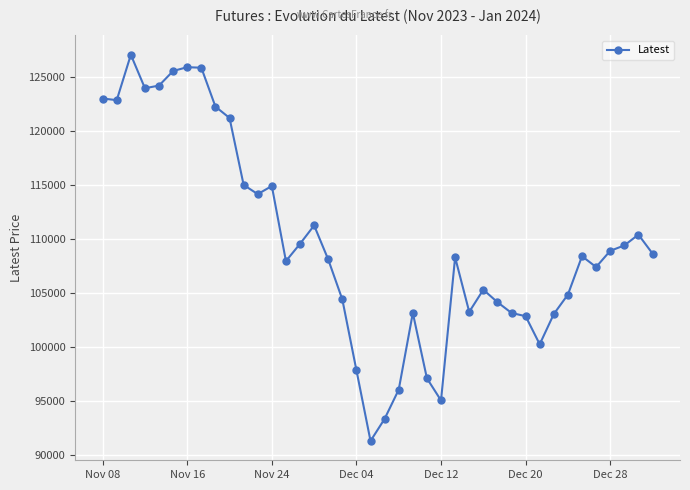

How many lines are shown in the chart?

1